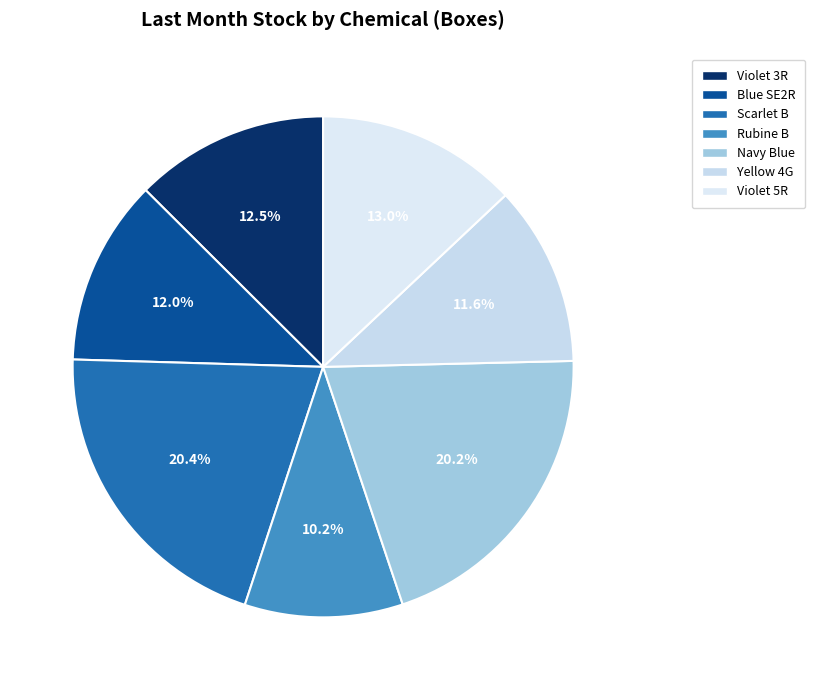

How many segments does this pie chart have?

7